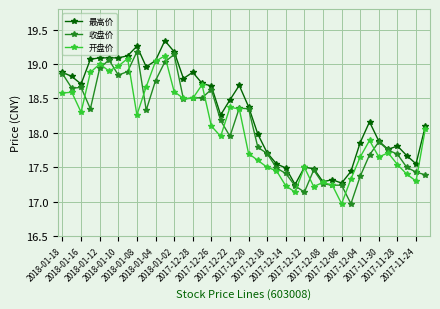

What is the highest value of the 收盘价 series?

19.2